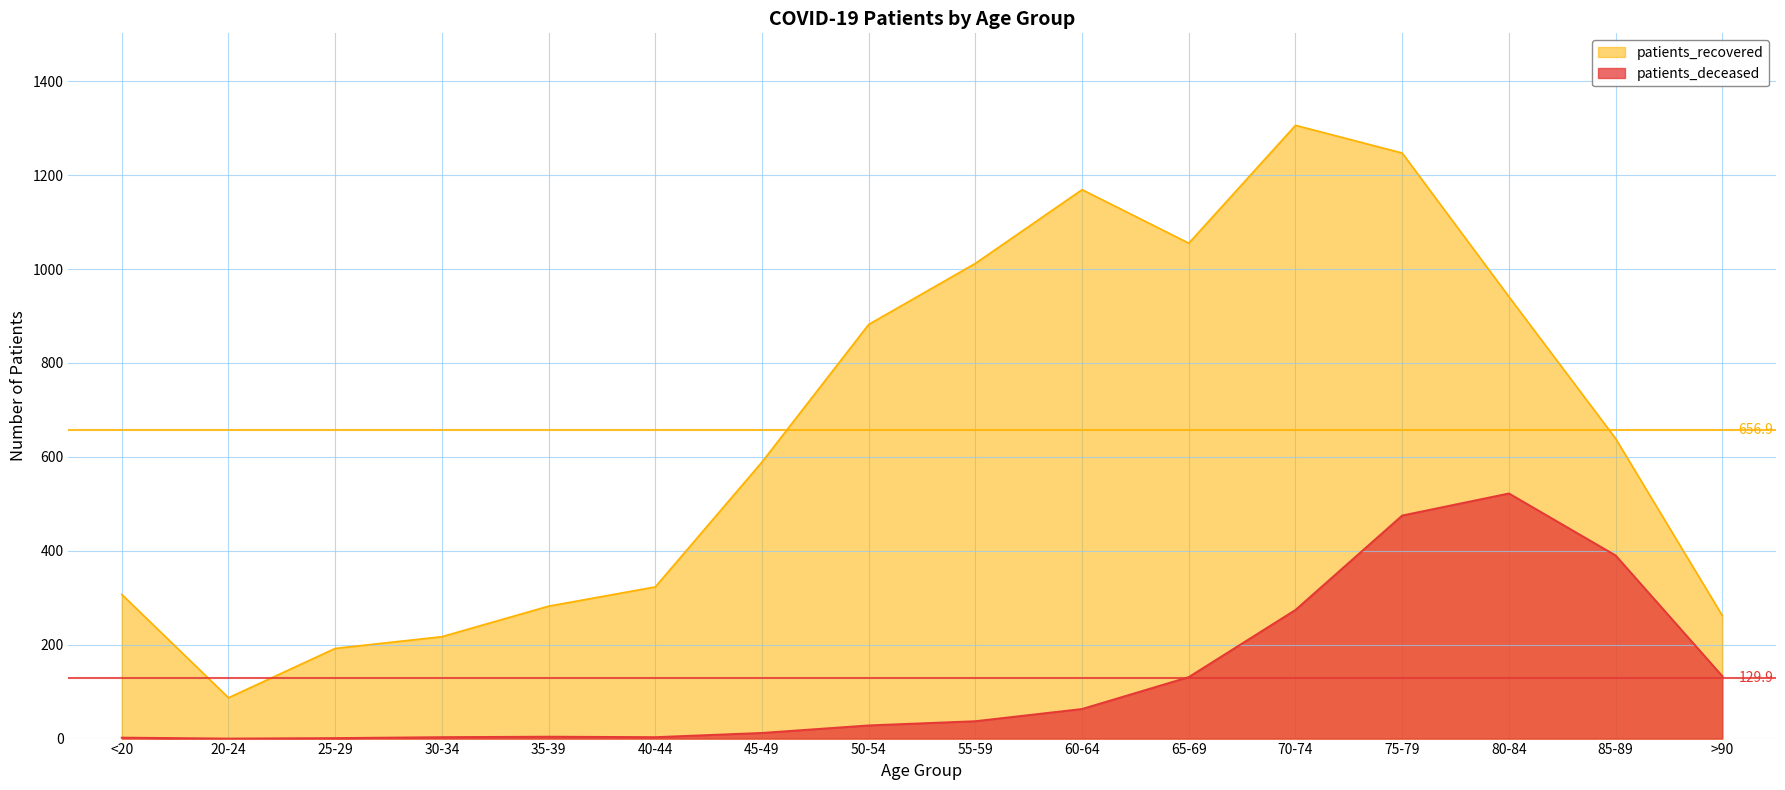

Reading right to left, list all the values displayed in this chart.

patients_recovered: 262	639	941	1247	1306	1055	1169	1012	882	589	323	282	217	192	87	307
patients_deceased: 133	390	522	475	274	131	63	37	28	12	3	4	3	1	0	2